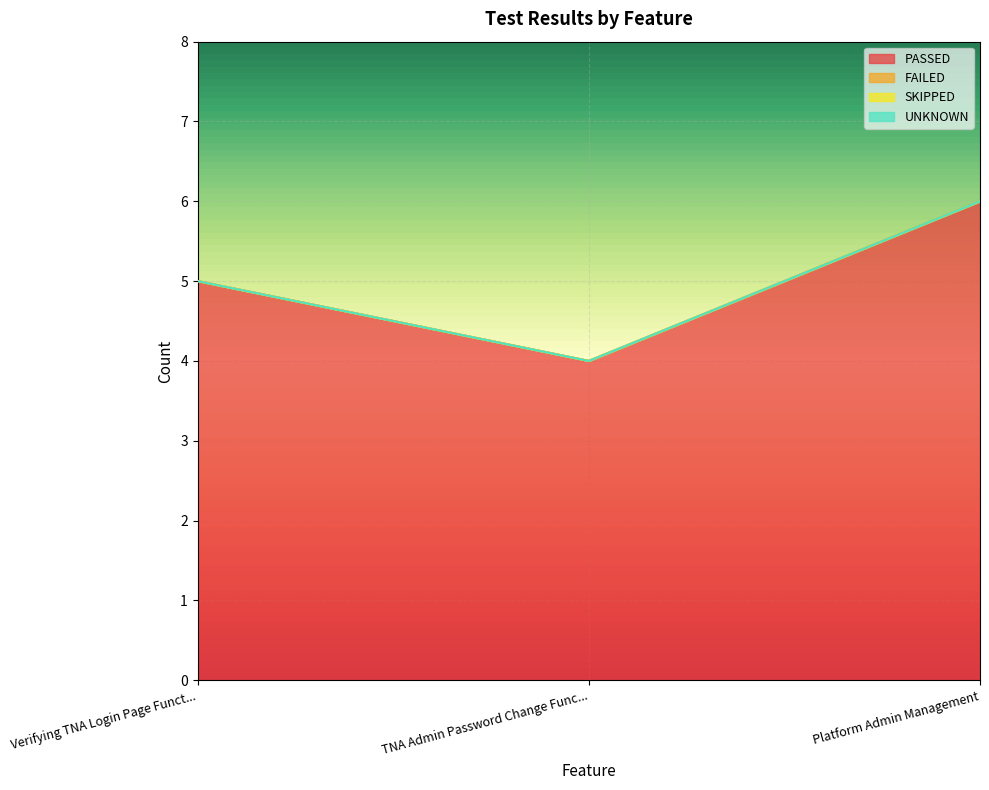

At which category is the sum across all series the highest?

Platform Admin Management